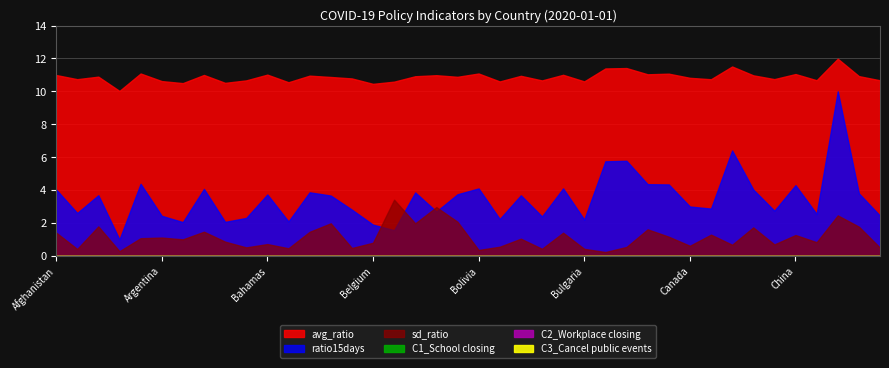

At Bhutan, list the series in order from smallest to largest.

C1_School closing, C2_Workplace closing, C3_Cancel public events, sd_ratio, avg_ratio, ratio15days